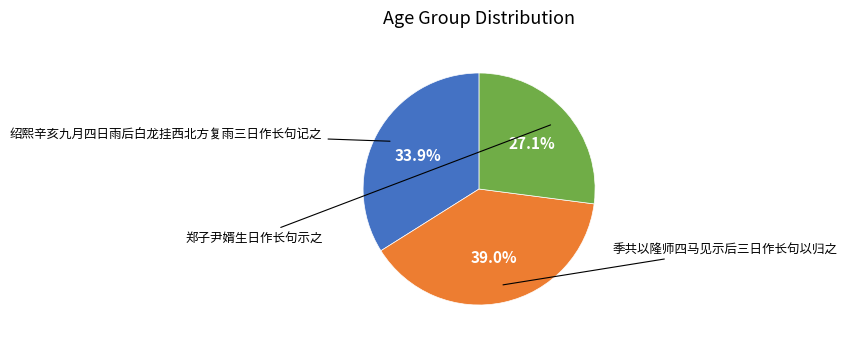

Does any single category account for the majority?

No